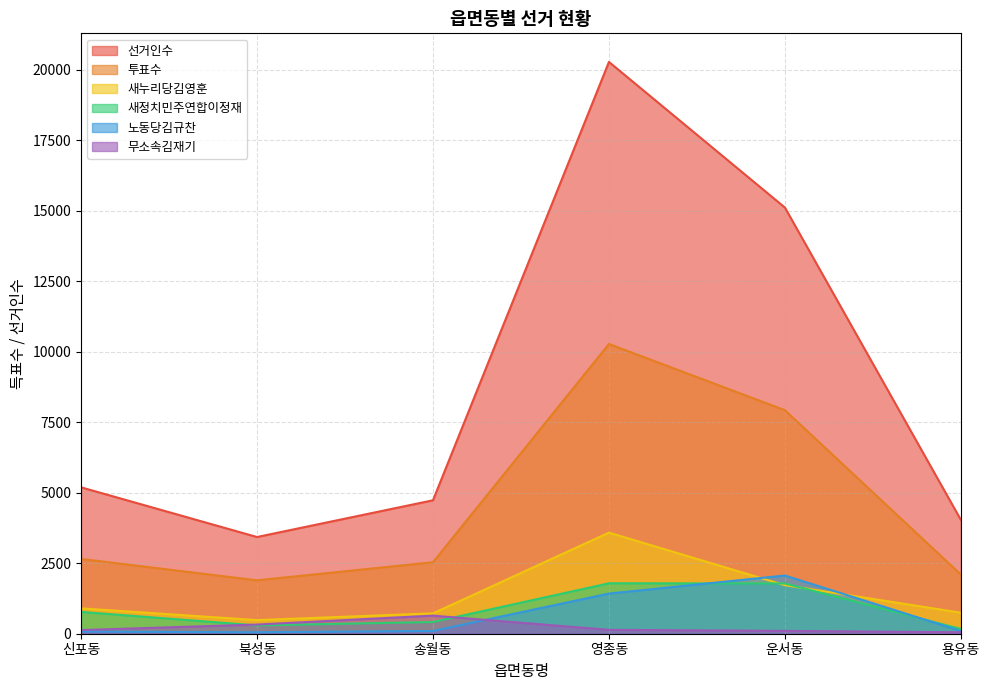

Reading left to right, list all the values displayed in this chart.

선거인수: 5193	3430	4733	20281	15115	4037
투표수: 2654	1894	2536	10277	7928	2097
새누리당김영훈: 900	483	722	3586	1721	746
새정치민주연합이정재: 774	295	415	1789	1782	169
노동당김규찬: 75	51	97	1425	2065	96
무소속김재기: 130	325	641	138	100	52